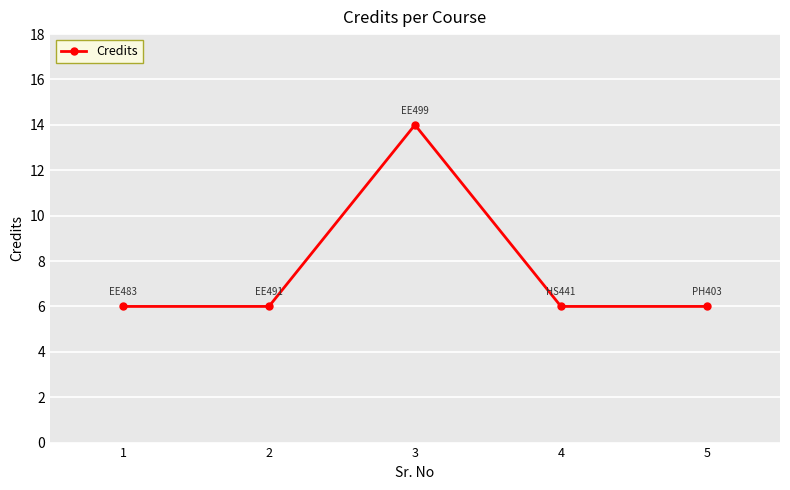

What is the approximate value at 4?

6